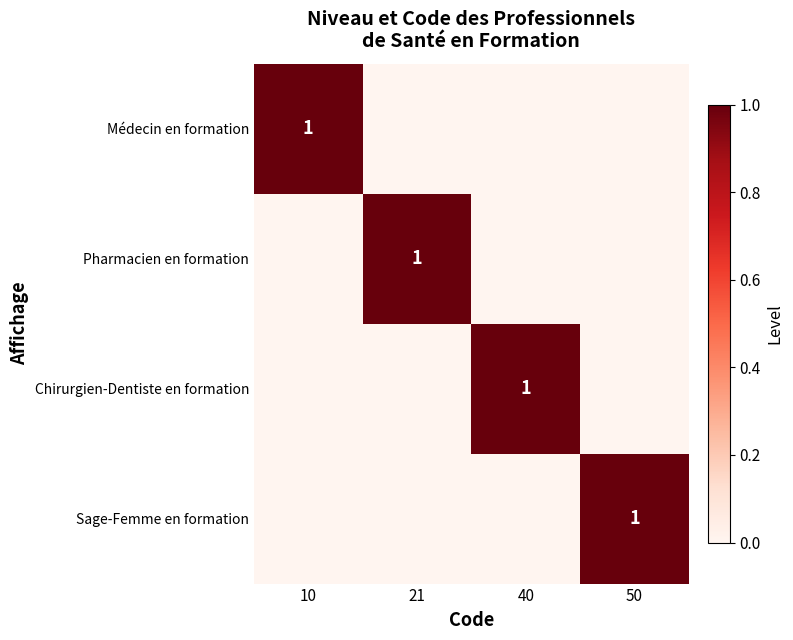

The value of Sage-Femme en formation at 50 is 2. True or false?

False